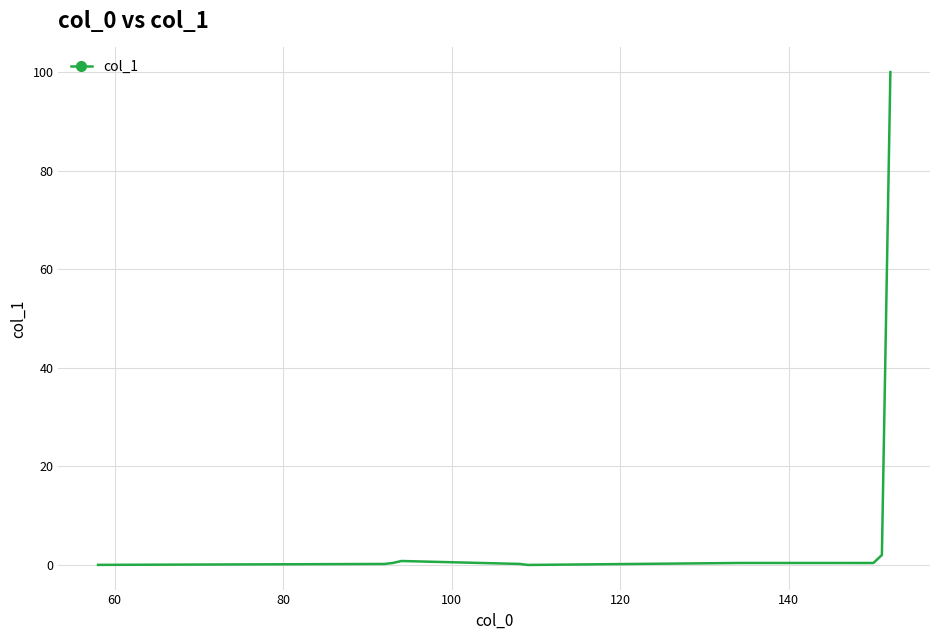

What is the difference between the maximum and minimum values?

100.0